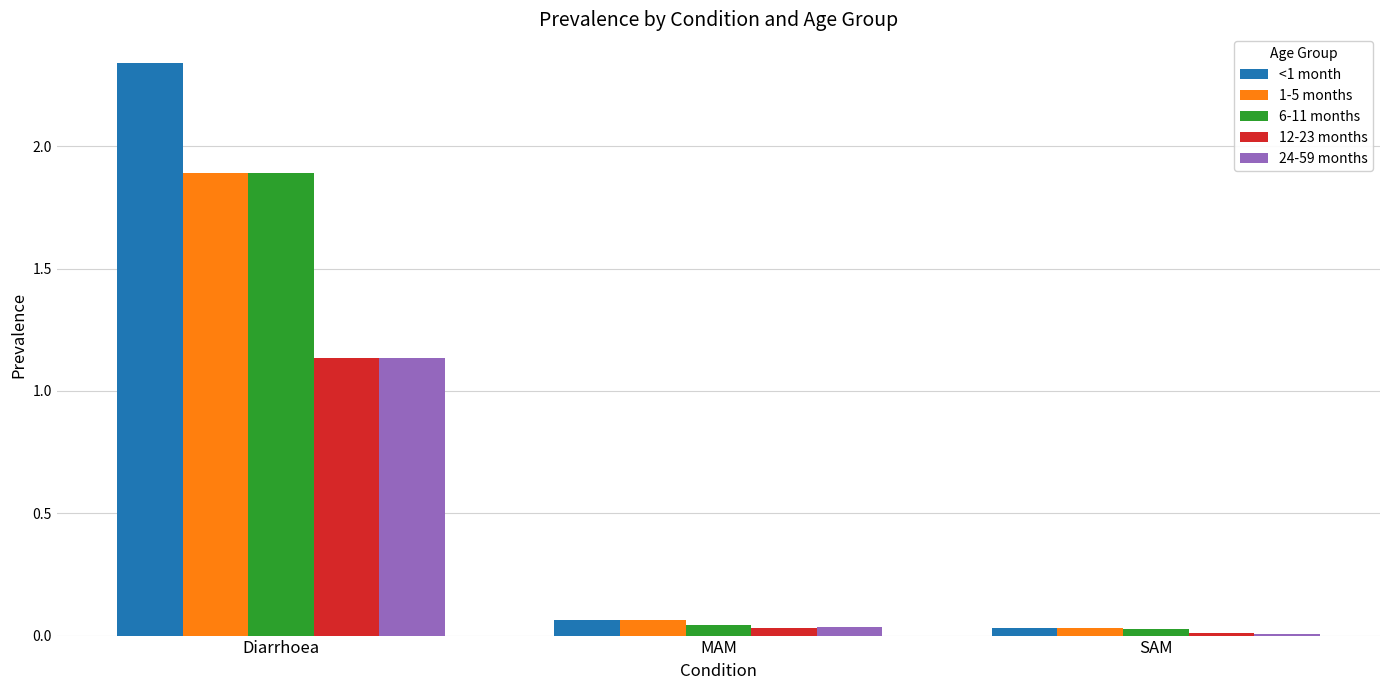

Which series changed the most between Diarrhoea and MAM?

<1 month